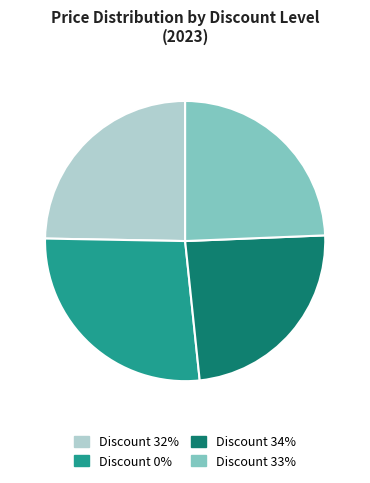

Approximately how many times larger is the value at Discount 34% compared to Discount 33%?

1.0